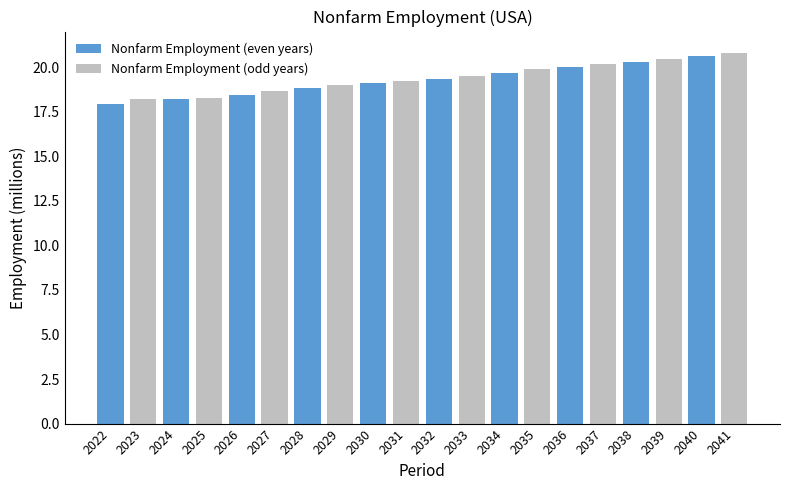

Is it true that Nonfarm Employment (odd years) equals 12.3 at 2022?

False